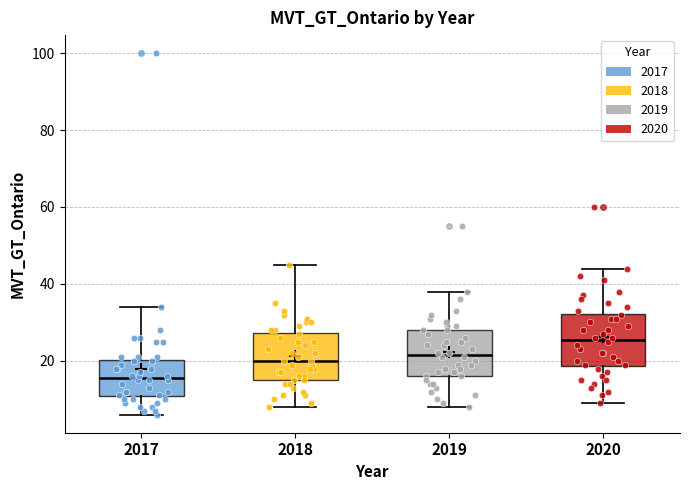

Which box has the lowest median line?

2017